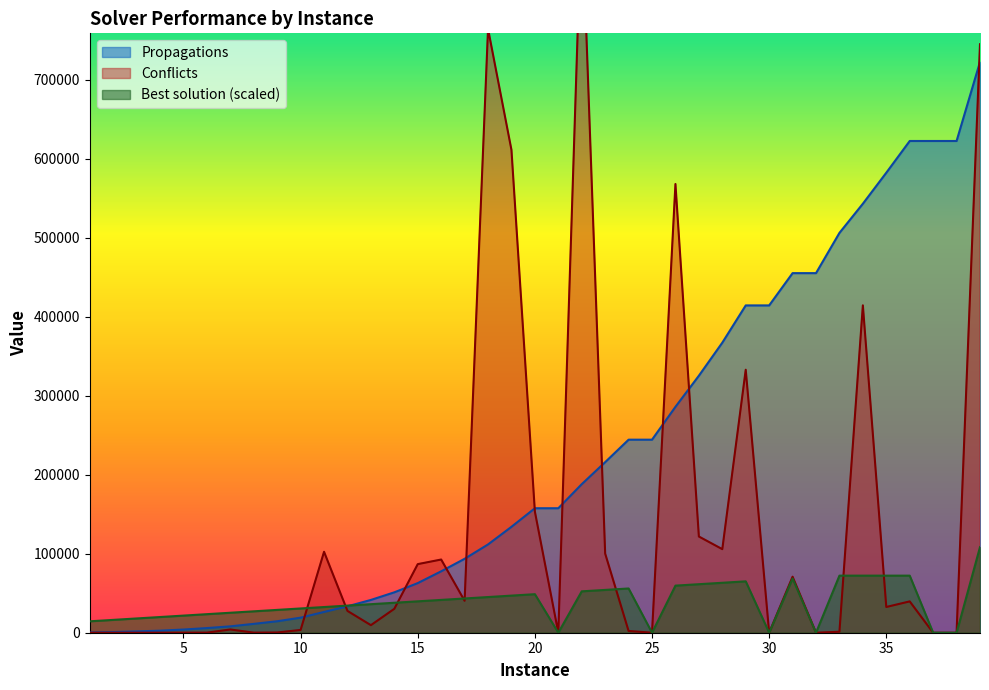

Where is Propagations nearest to the value 361525?

28